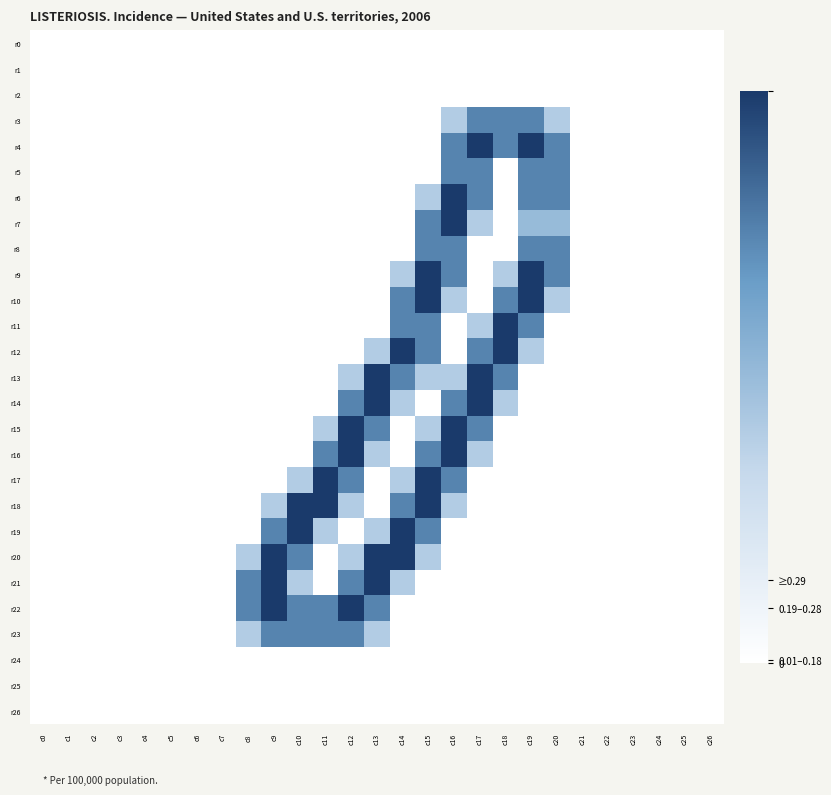

Which series has the largest range (max minus min)?

r4